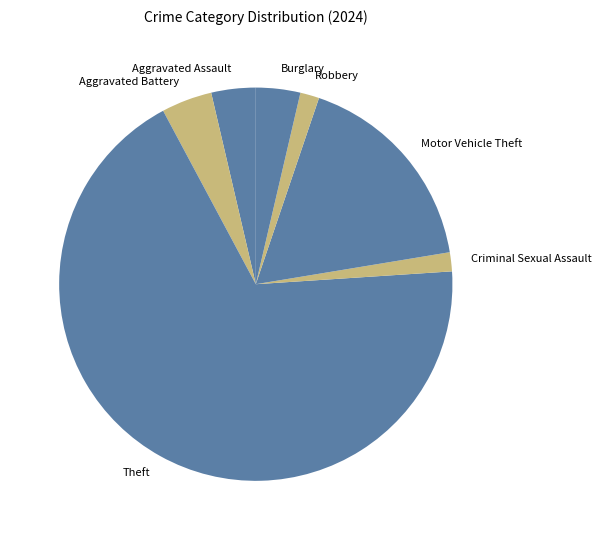

Count the number of slices in the pie.

7